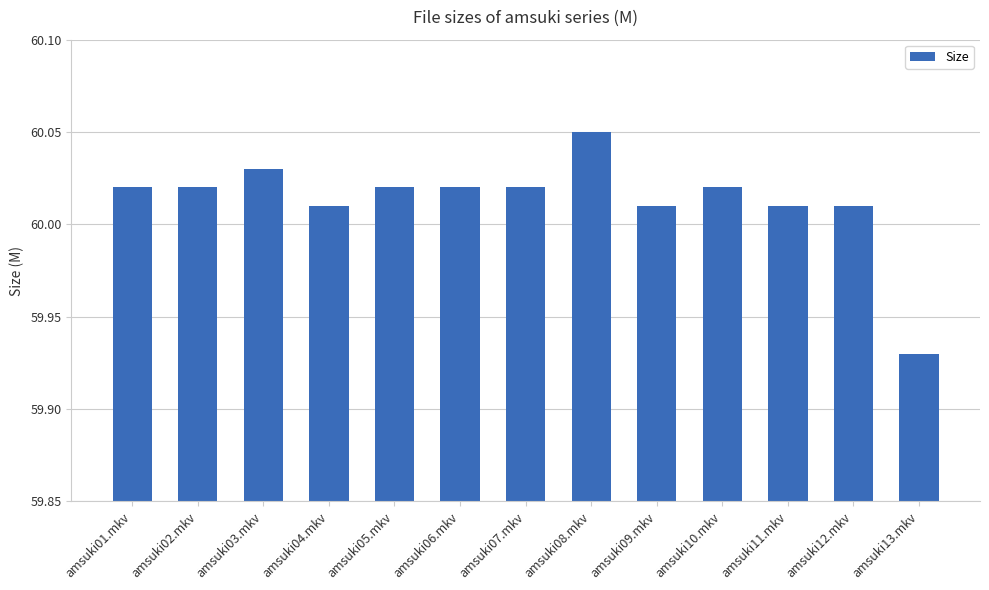

Which label corresponds to the largest value in the chart?

amsuki08.mkv